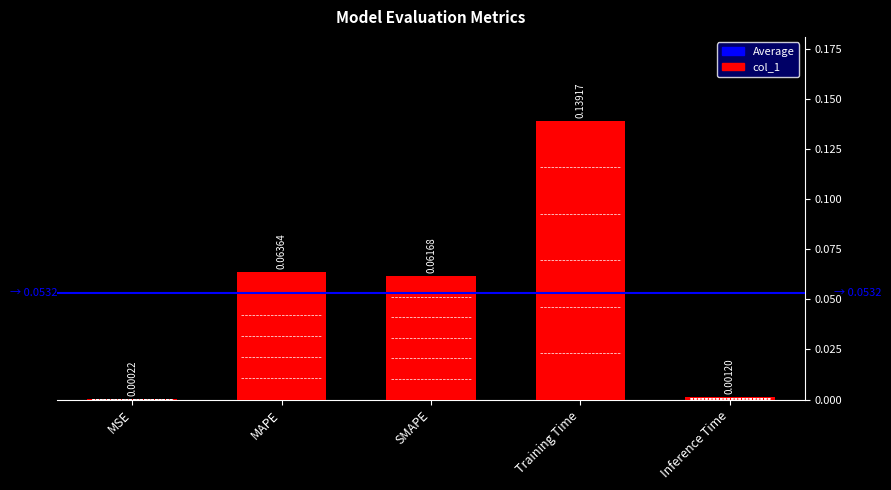

Which category has the highest value across all series?

Training Time